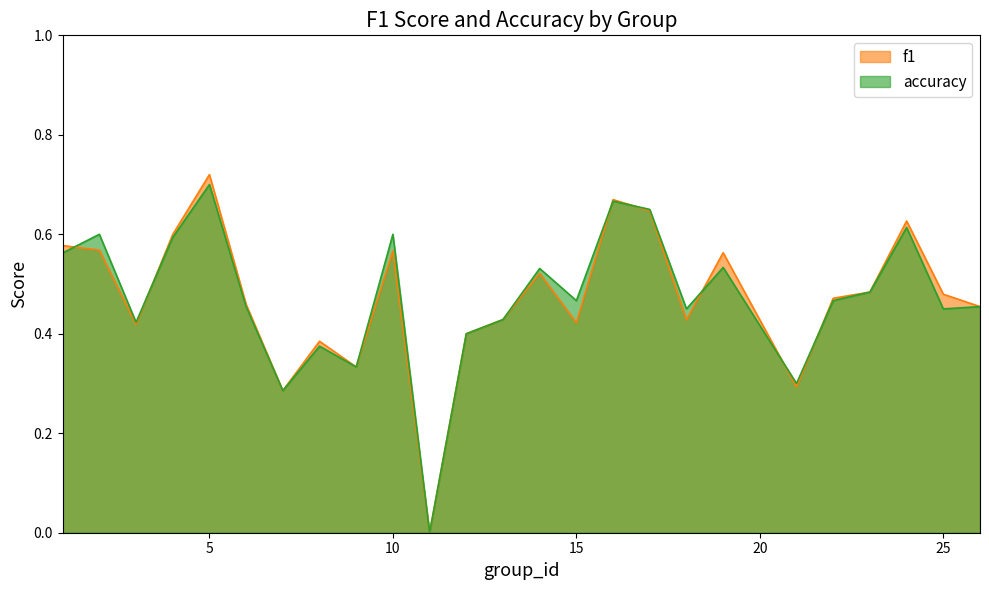

What is the highest value of the f1 series?

0.7